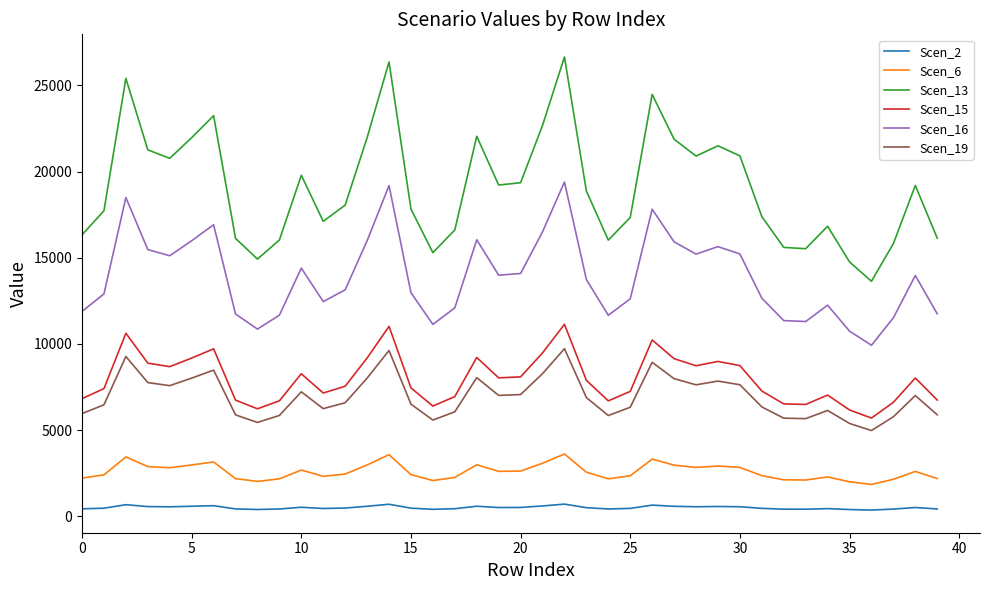

True or false: Scen_6 and Scen_16 intersect in this chart.

False